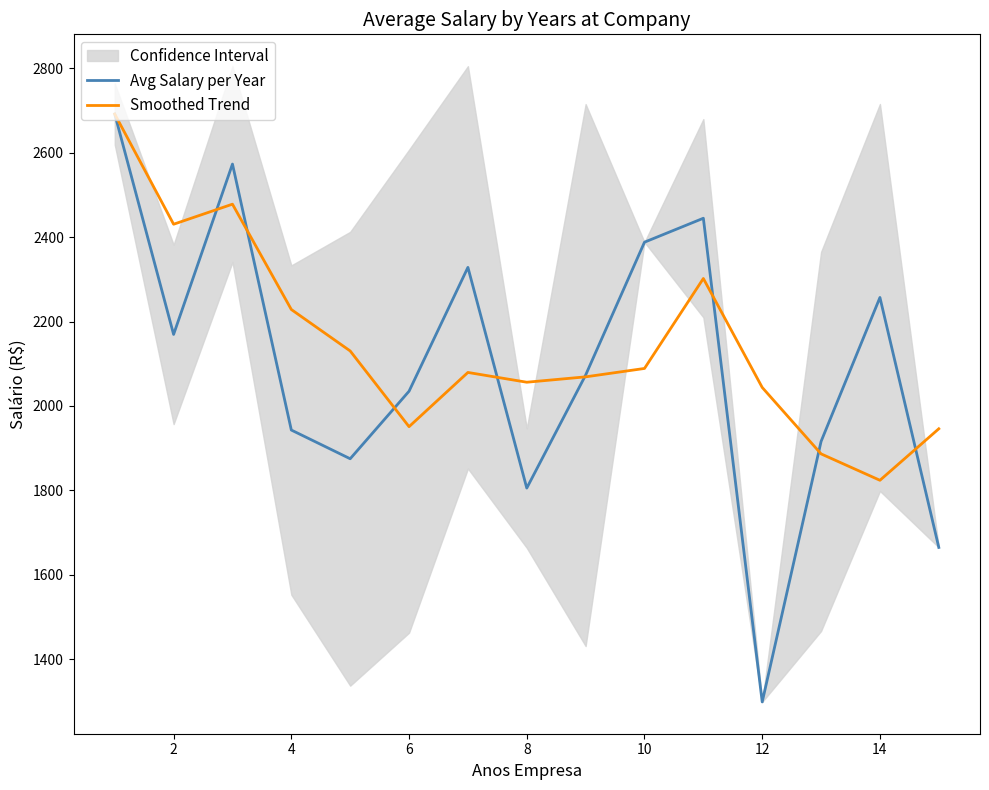

The Smoothed Trend series shows 2844.8 at 8. True or false?

False